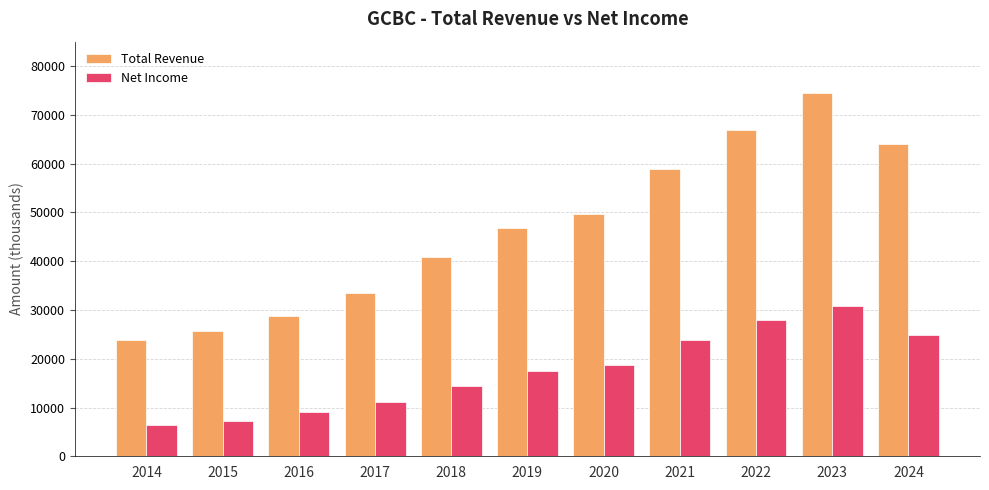

Which series has the widest spread of values?

Total Revenue